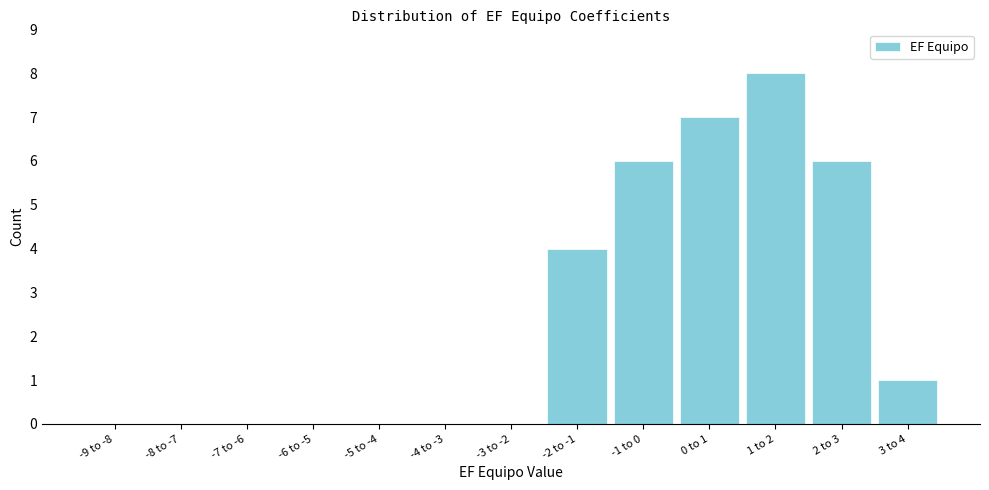

Reading left to right, list all the values displayed in this chart.

-9 to -8=0	-8 to -7=0	-7 to -6=0	-6 to -5=0	-5 to -4=0	-4 to -3=0	-3 to -2=0	-2 to -1=4	-1 to 0=6	0 to 1=7	1 to 2=8	2 to 3=6	3 to 4=1